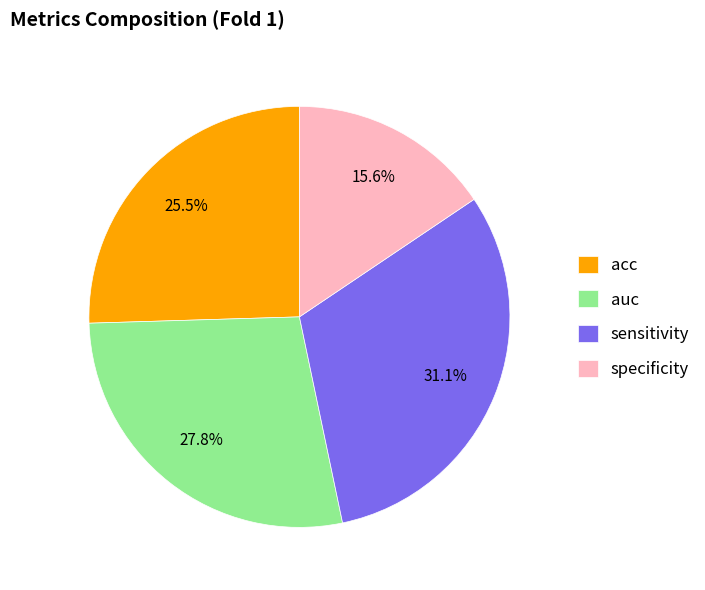

Combined, what portion of the pie is specificity and auc?

43.4%